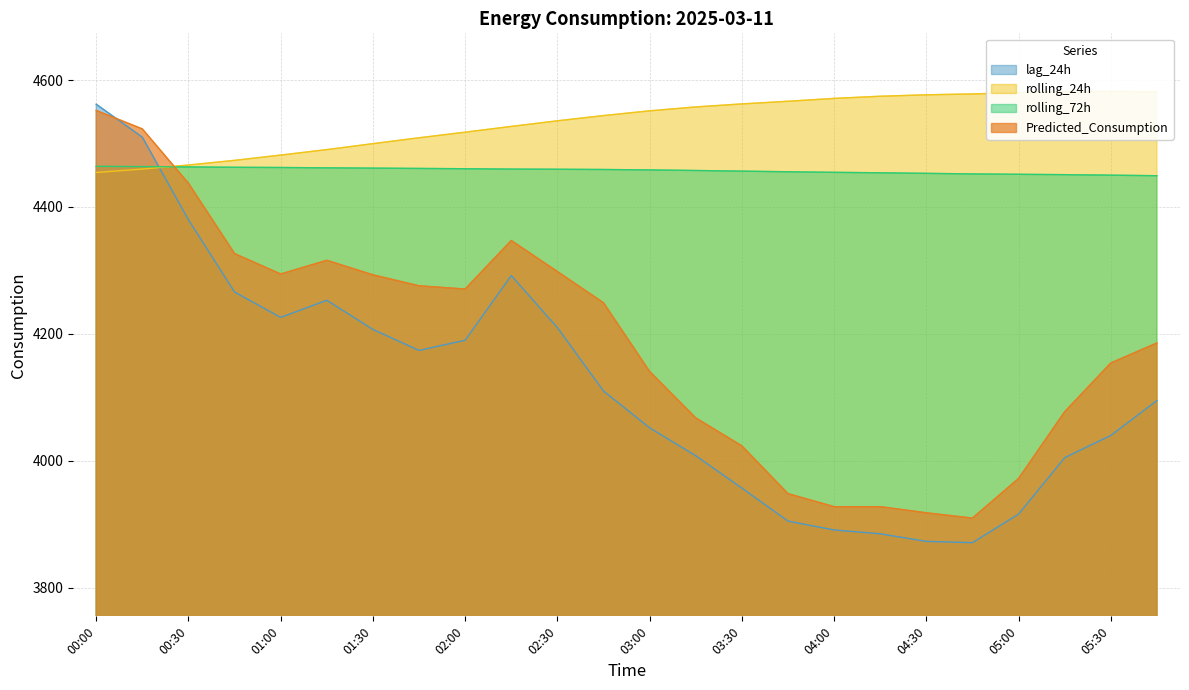

At which category is the sum across all series the highest?

00:00